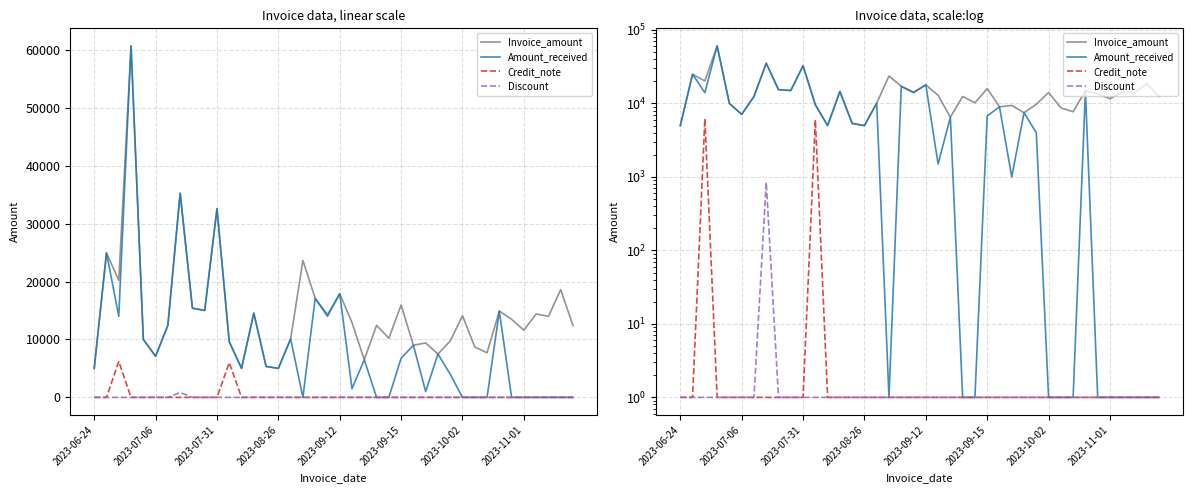

The Discount series shows 1 at 16. True or false?

True